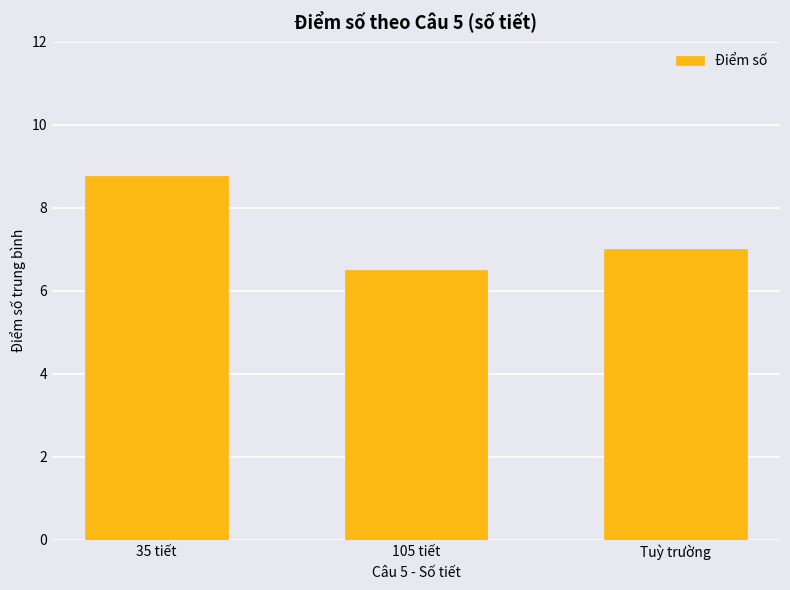

Are the bars horizontal?

No